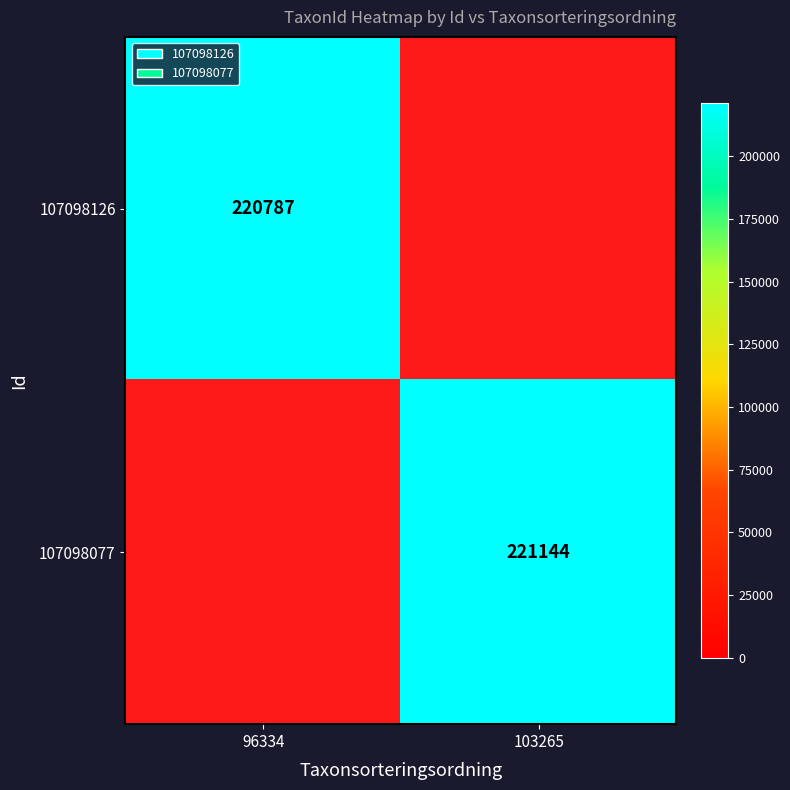

Is the value of 107098077 at 103265 greater than the value of 107098126 at 96334?

Yes